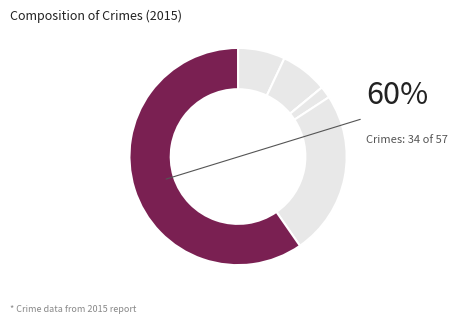

True or false: Criminal Sexual Assault accounts for 2% of the total.

True